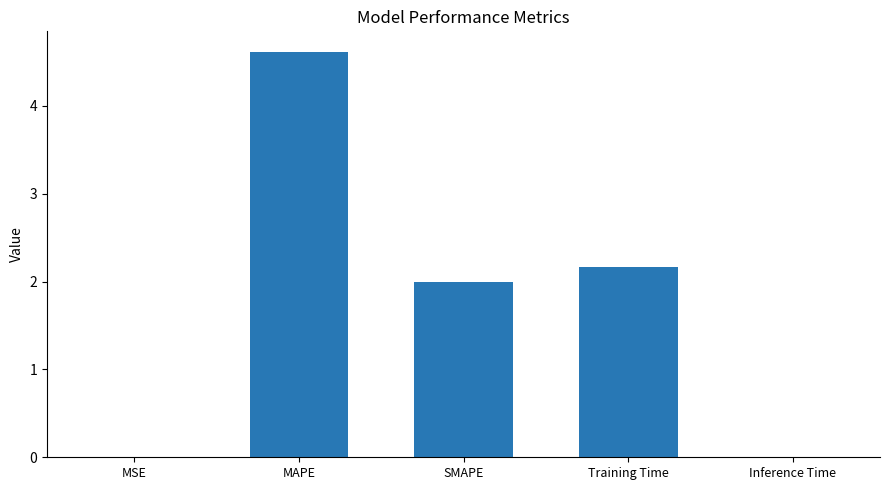

Is it true that the value at MSE is 0.0?

True